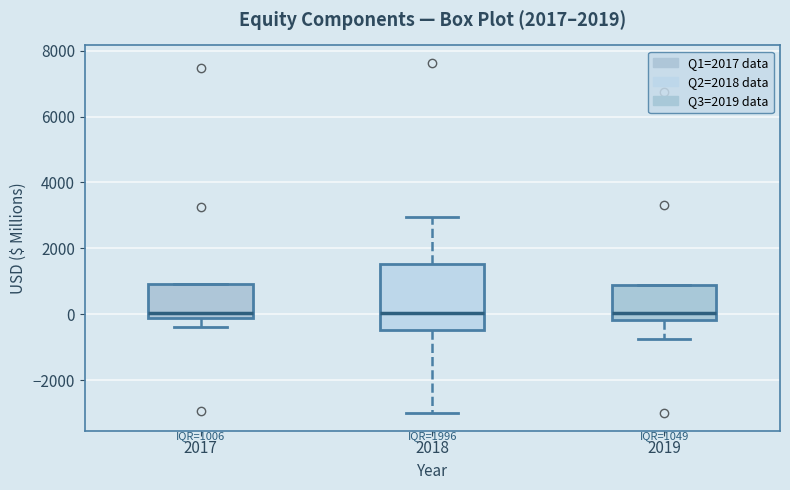

Which box is the tallest, from its lower edge to its upper edge?

2018